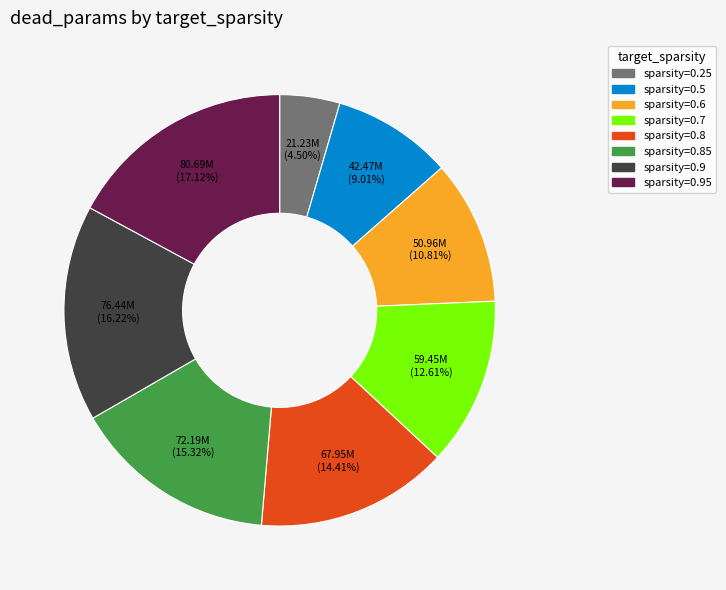

How many segments does this pie chart have?

8